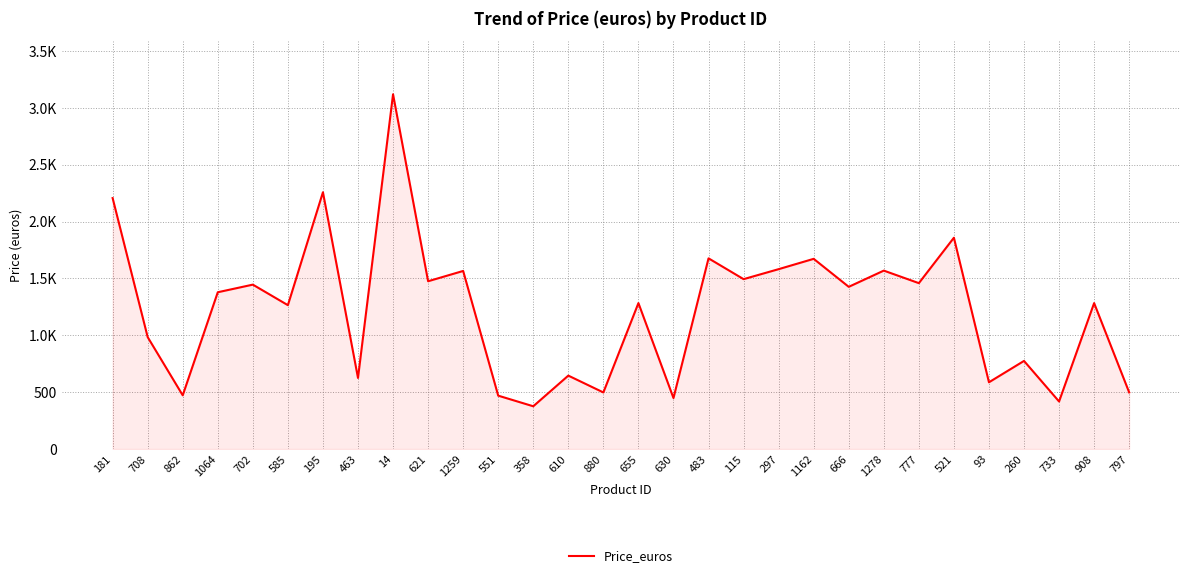

What is the sum of all values?

36821.7